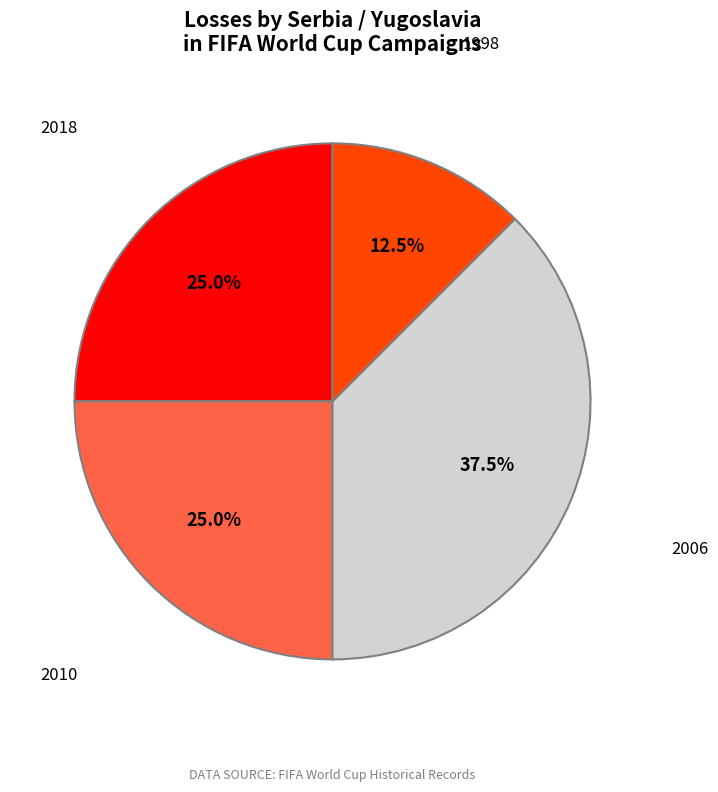

To the nearest percent, what is the combined percentage of 2010 and 2018?

50%